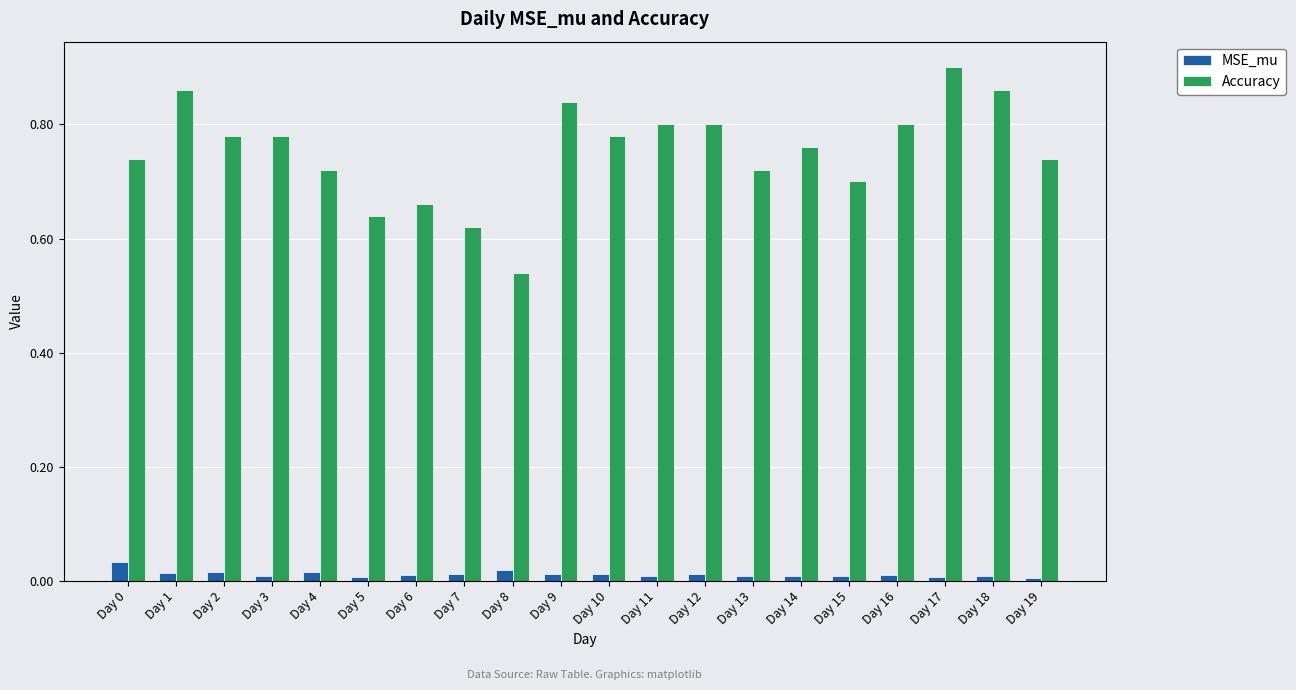

The value of Accuracy at Day 6 is 1.1. True or false?

False